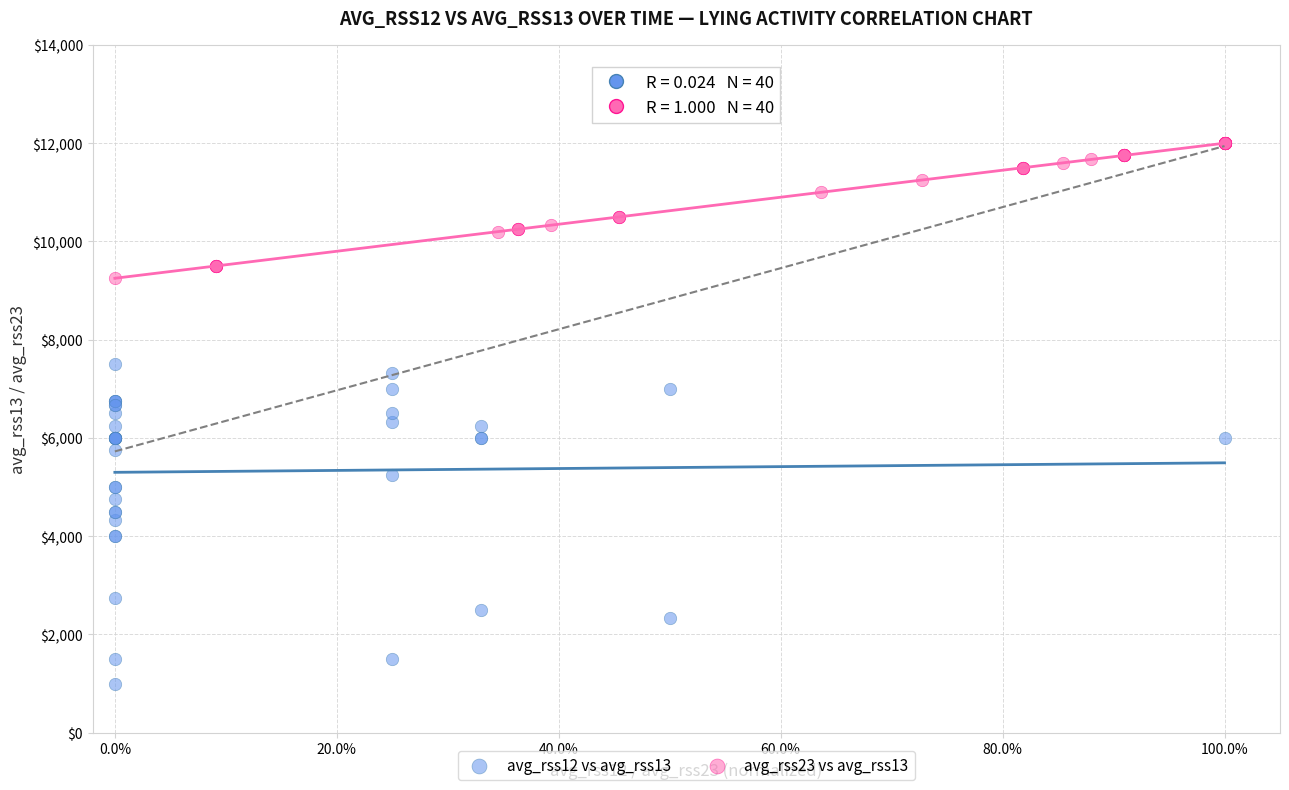

What are all the series names shown in the legend?

avg_rss12 vs avg_rss13, avg_rss23 vs avg_rss13